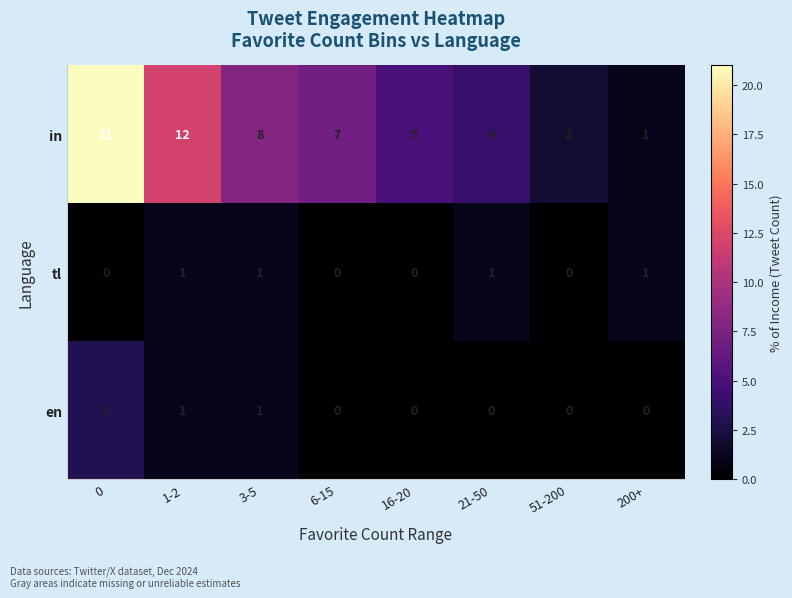

What is the difference between the highest and lowest values at 51-200?

2